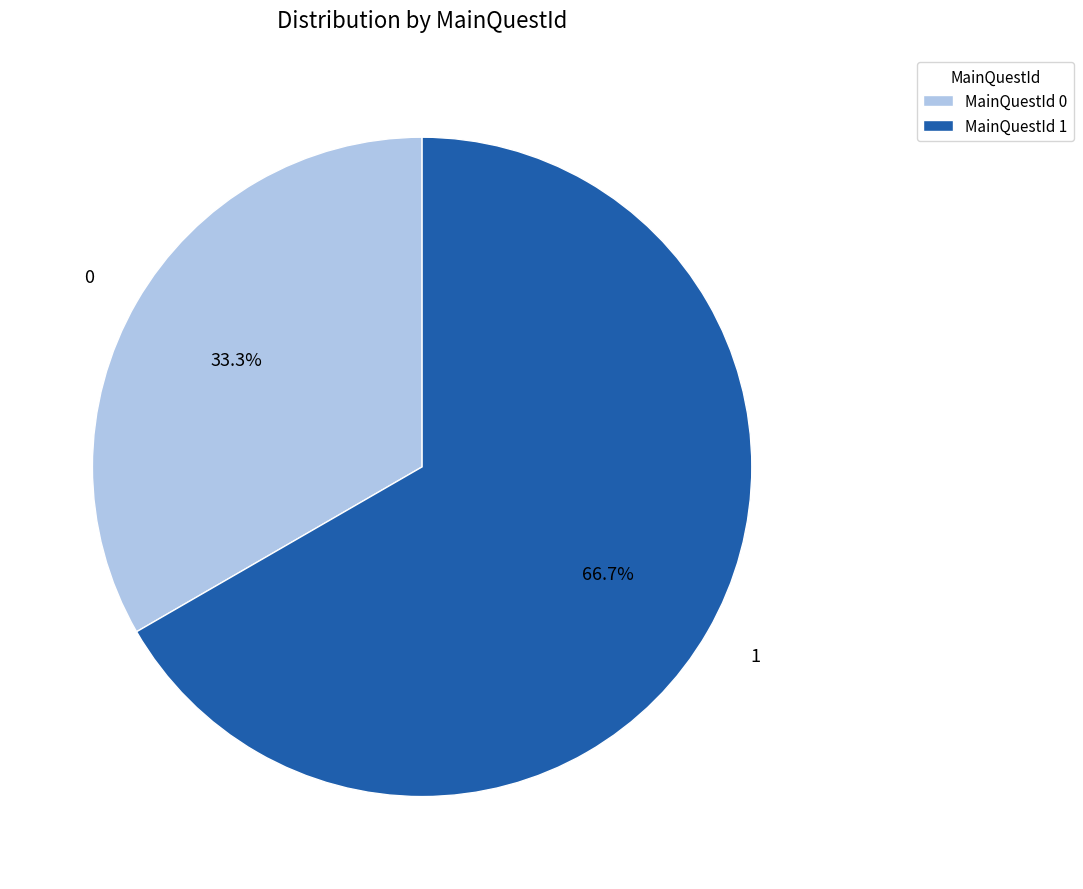

Combined, do 0 and 1 account for over 50%?

Yes